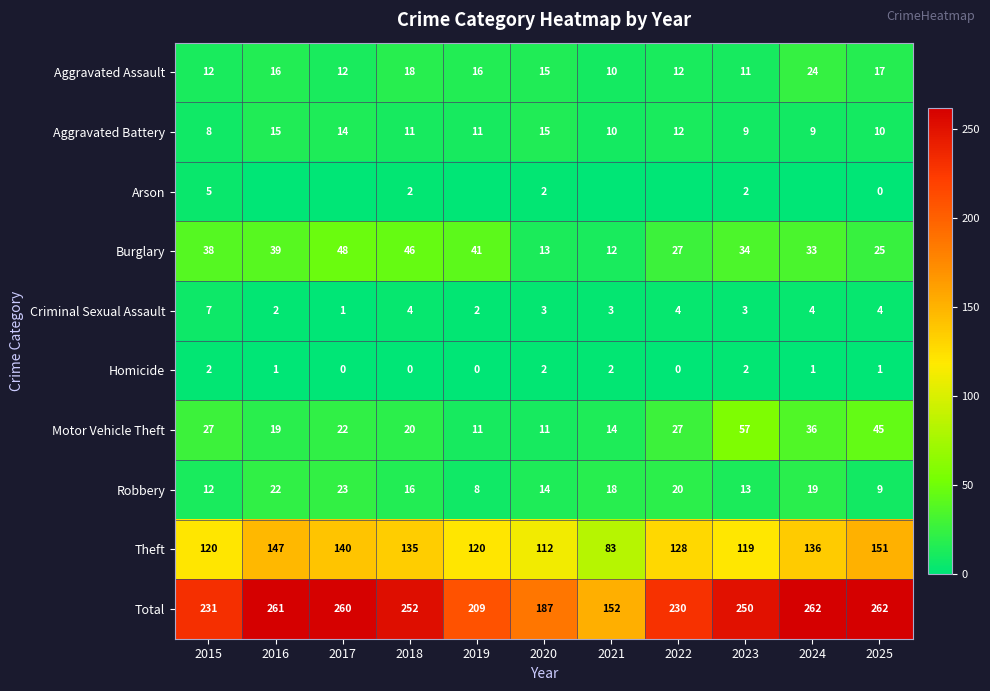

What is the sum of the Criminal Sexual Assault values at 2022 and 2017?

5